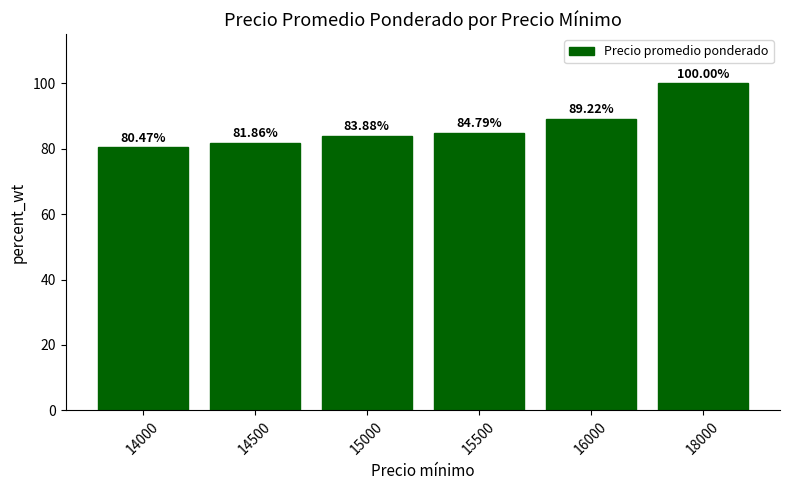

How many data points are above 84?

3